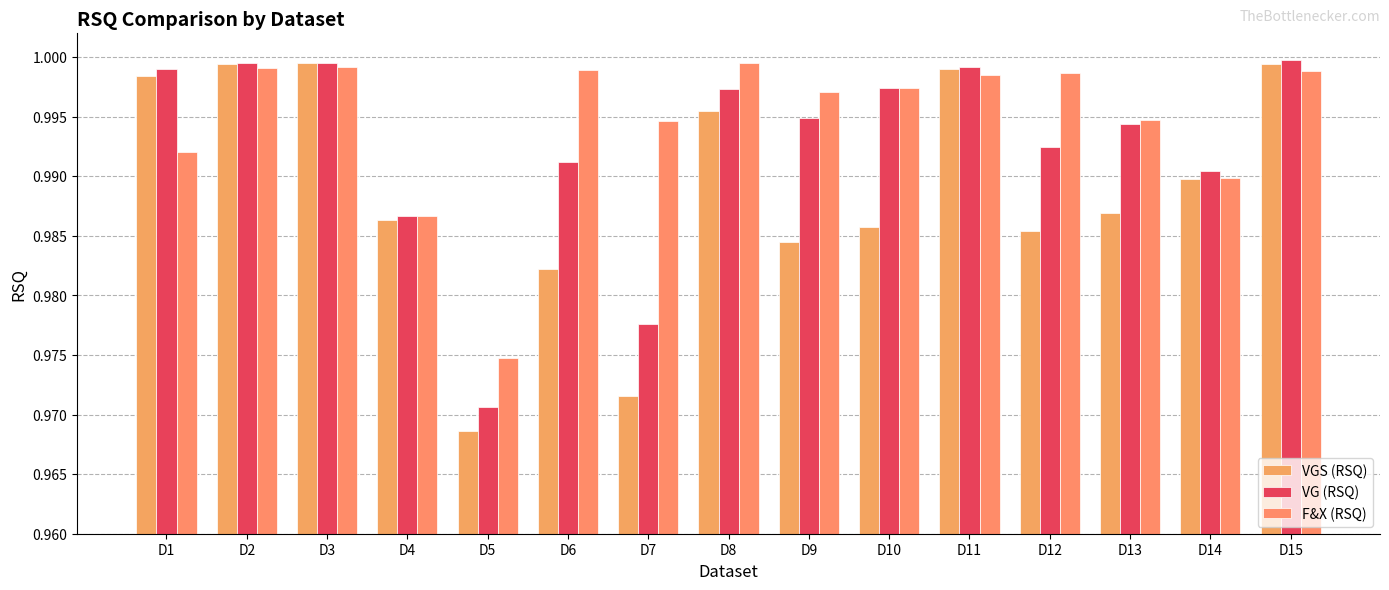

Reading left to right, what are all the values shown in this chart?

VGS (RSQ): 1.0	1.0	1.0	1.0	1.0	1.0	1.0	1.0	1.0	1.0	1.0	1.0	1.0	1.0	1.0
VG (RSQ): 1.0	1.0	1.0	1.0	1.0	1.0	1.0	1.0	1.0	1.0	1.0	1.0	1.0	1.0	1.0
F&X (RSQ): 1.0	1.0	1.0	1.0	1.0	1.0	1.0	1.0	1.0	1.0	1.0	1.0	1.0	1.0	1.0